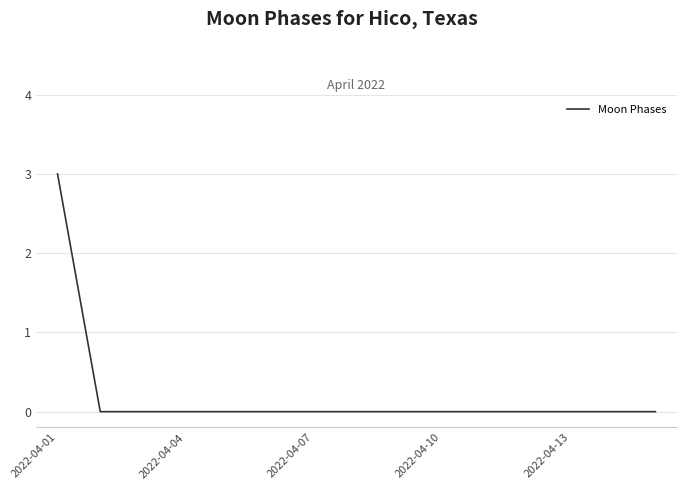

What is the maximum value shown in the chart?

3